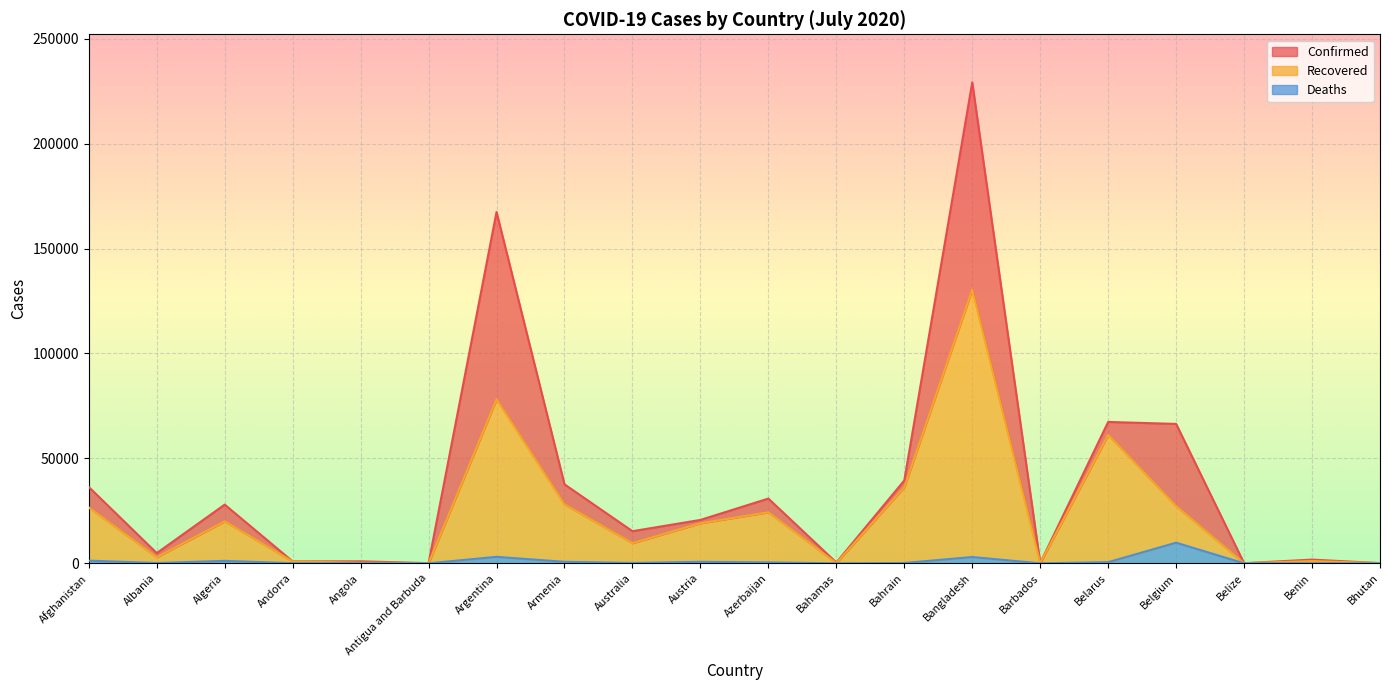

At which category is the sum across all series the highest?

Bangladesh